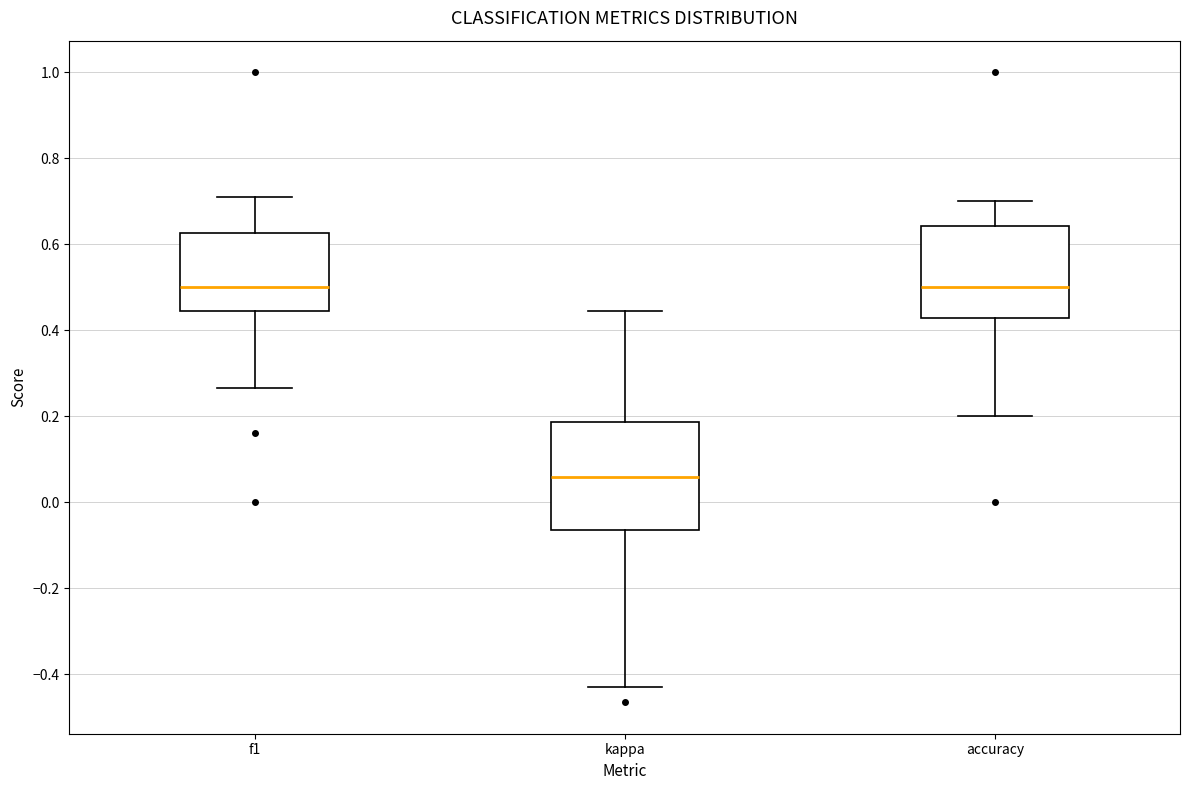

Which box has the lowest median line?

kappa